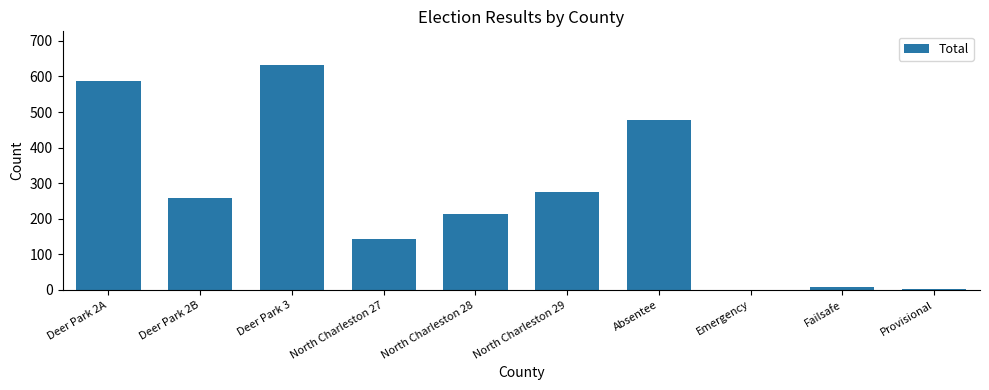

Count the number of categories in the chart.

10